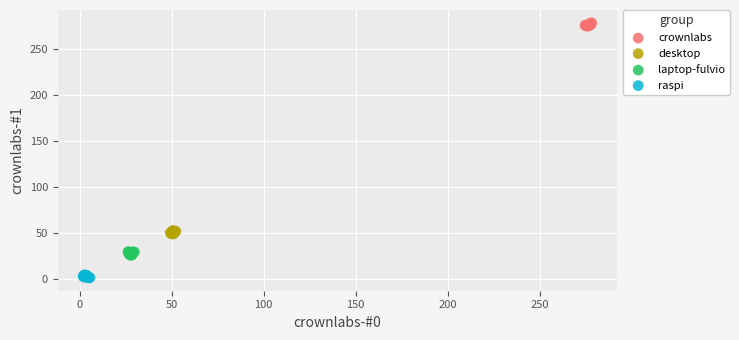

Which series reaches the maximum Y coordinate?

crownlabs